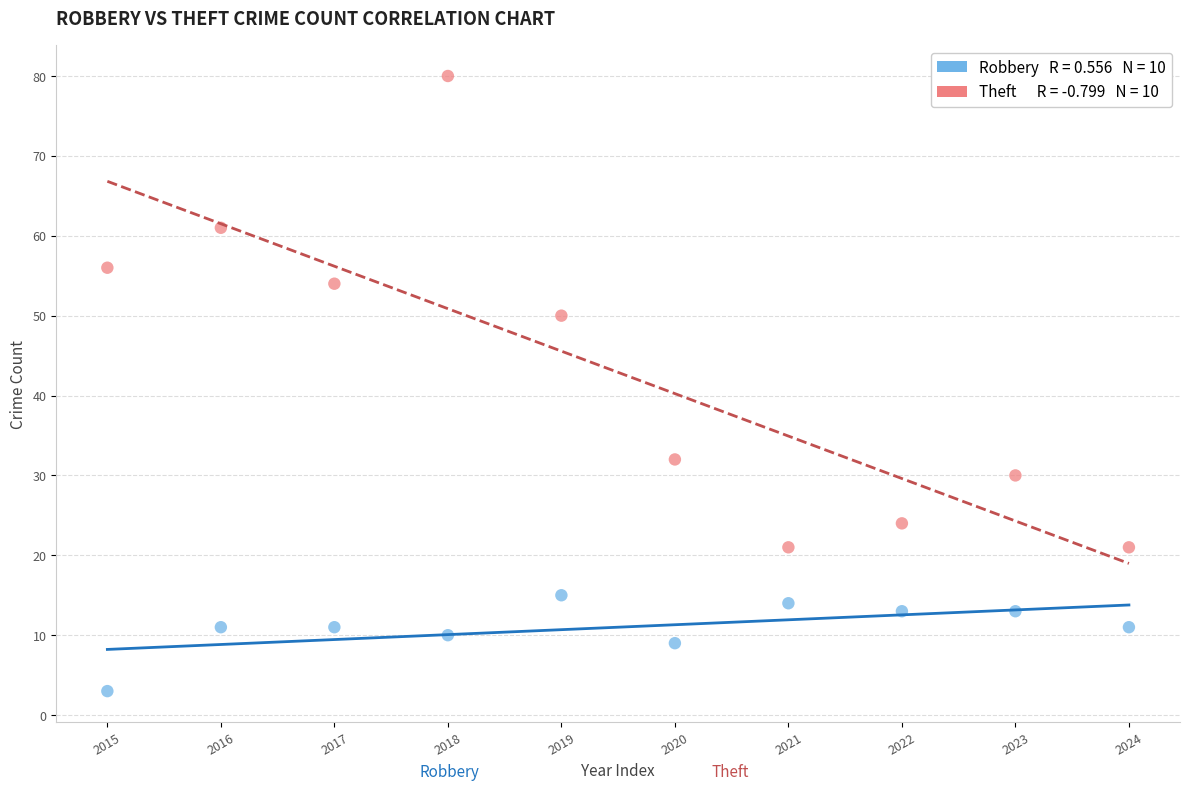

Across all data points, what is the range of Y values (max minus min)?

77